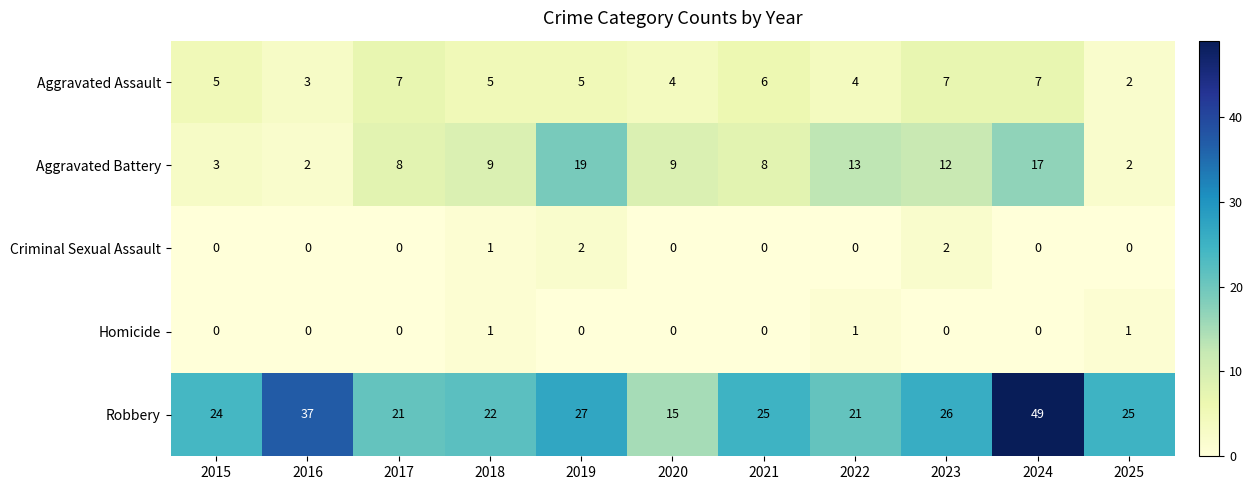

What is the greatest value displayed?

49